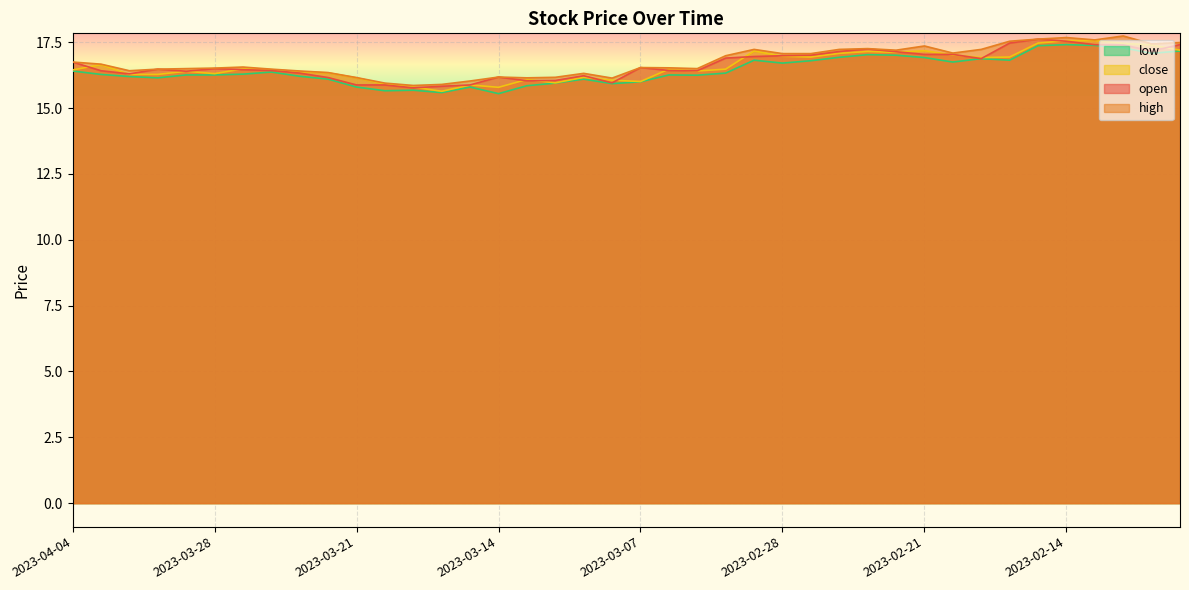

In close, how many points are lower than both neighbors (excluding endpoints)?

9